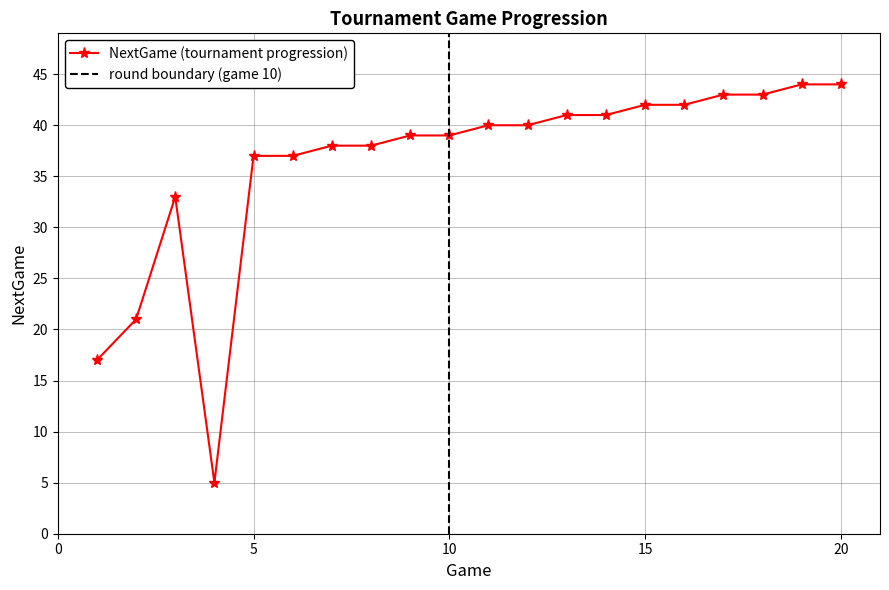

List the labels in order of value, largest first.

19, 20, 17, 18, 15, 16, 13, 14, 11, 12, 9, 10, 7, 8, 5, 6, 3, 2, 1, 4